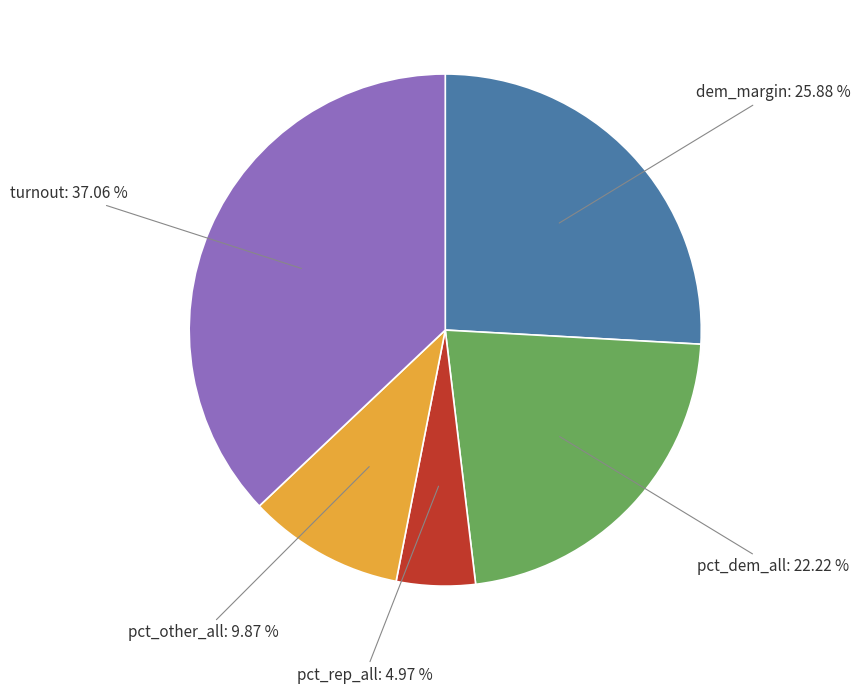

To the nearest percent, what portion does dem_margin represent?

26%